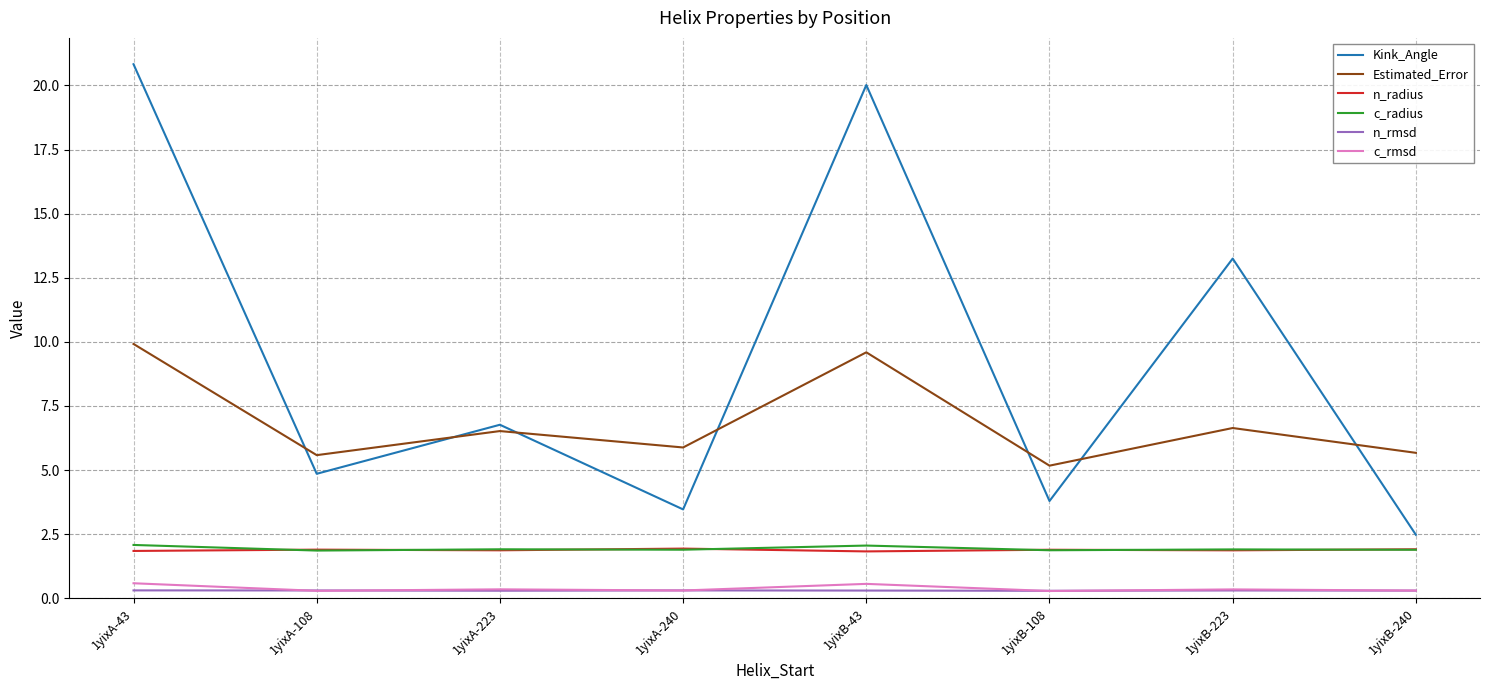

Is this an area chart (filled region under the line)?

No